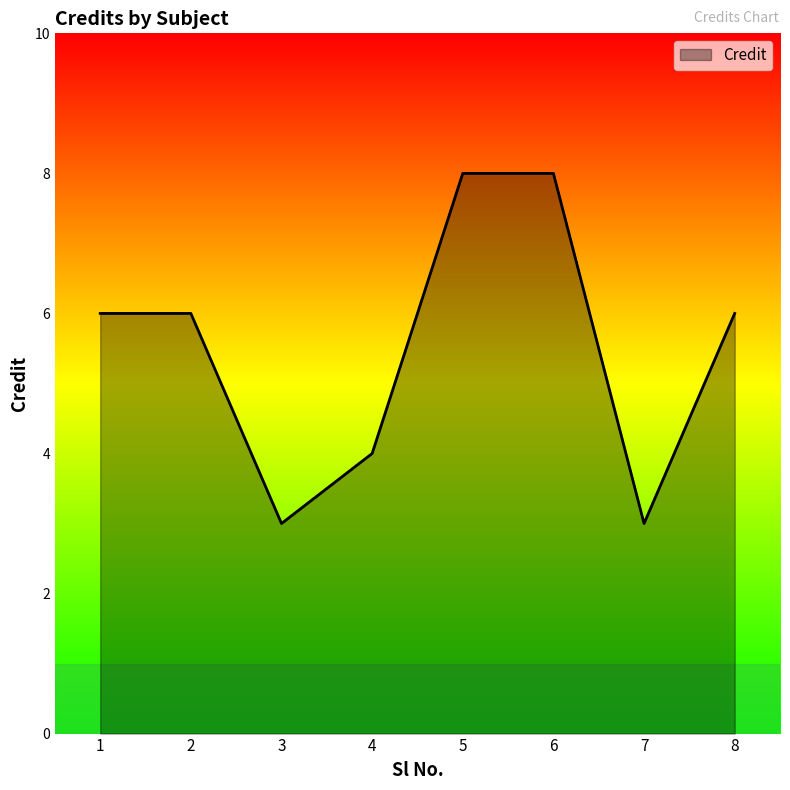

What is the minimum value shown in the chart?

3